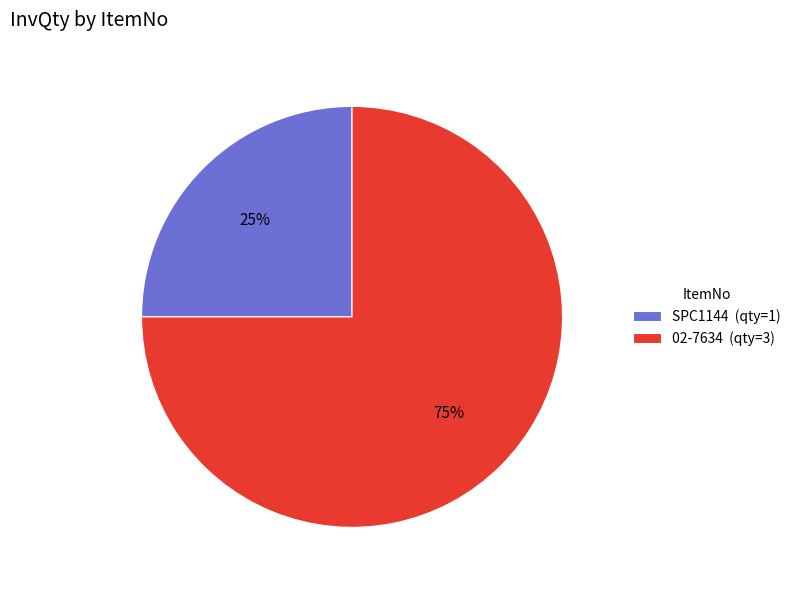

What is the smallest slice in the pie chart?

SPC1144